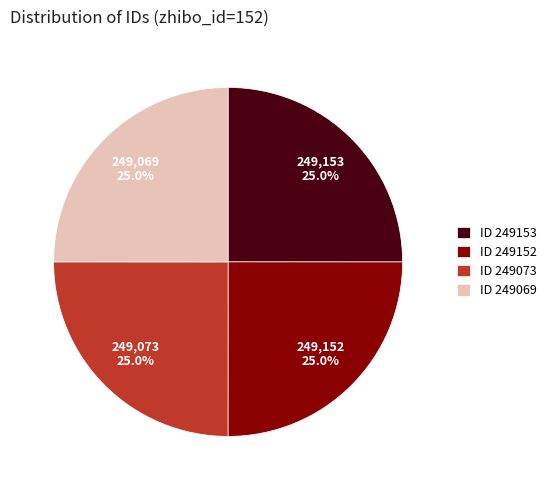

Is ID 249153 the majority of the pie?

No